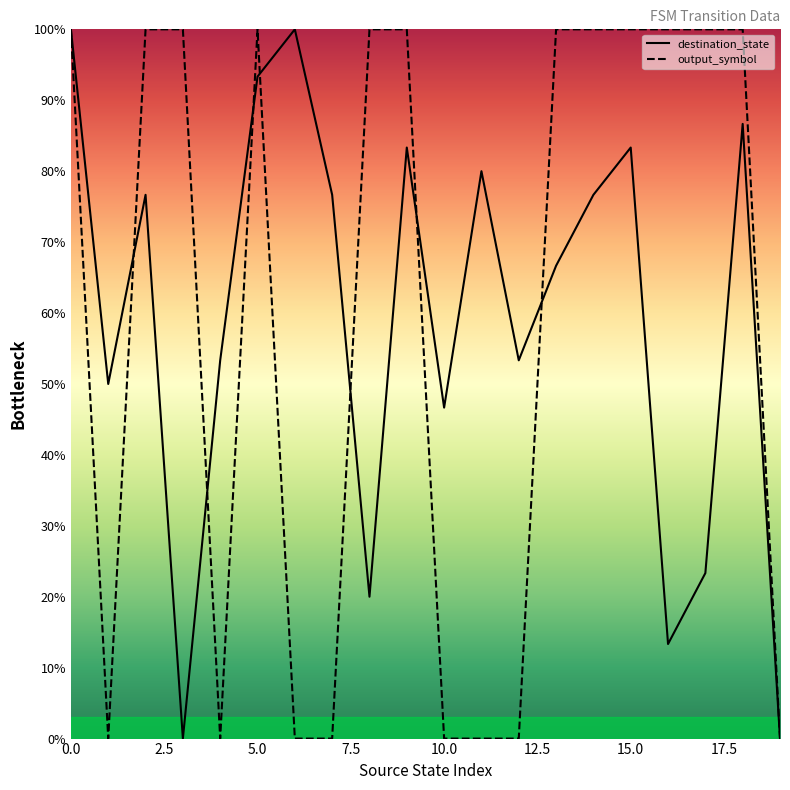

True or false: destination_state and output_symbol cross at least once.

True